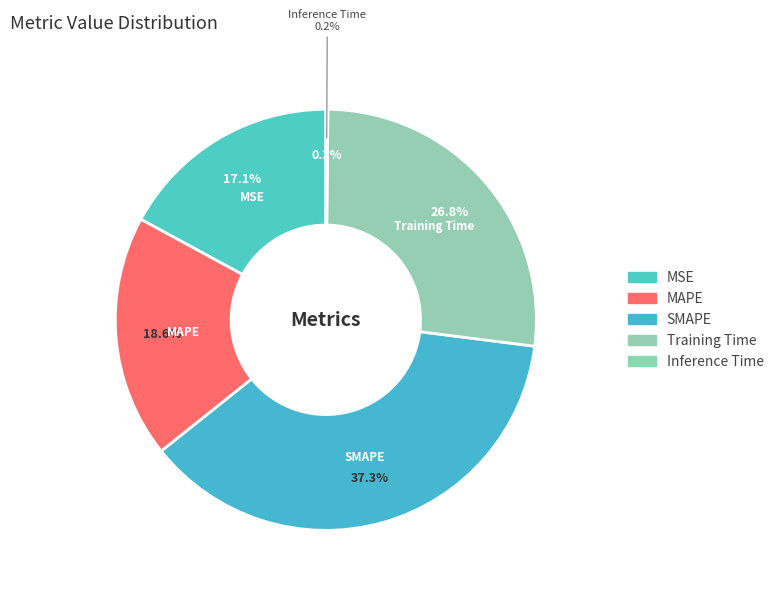

Count the number of slices in the pie.

5